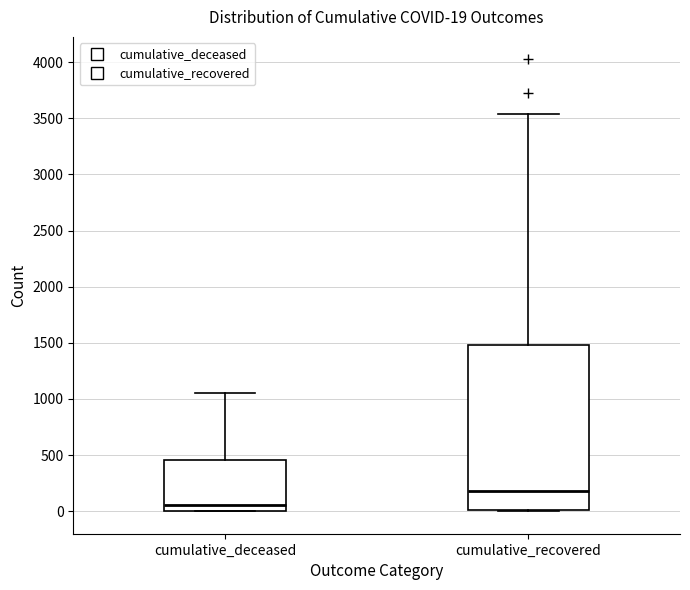

Which box's median line is the highest?

cumulative_recovered